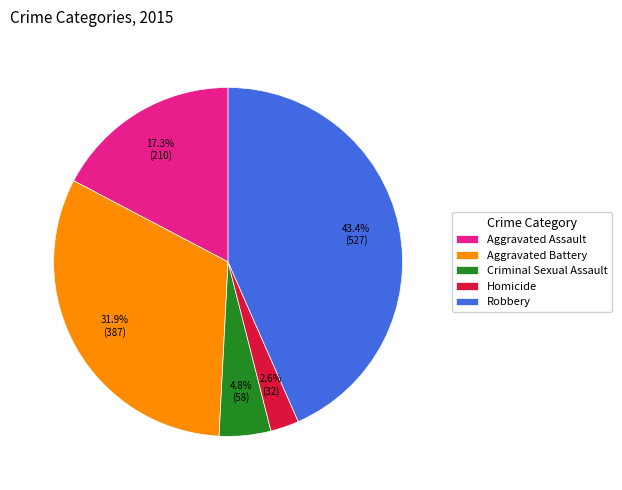

Is it true that Robbery is 33% of the pie?

False